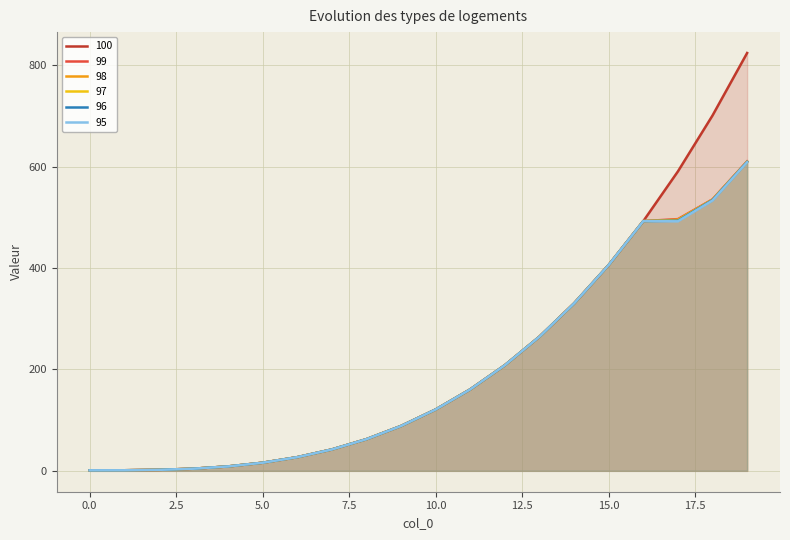

Rank the categories by 100 value from lowest to highest.

0, 1, 2, 3, 4, 5, 6, 7, 8, 9, 10, 11, 12, 13, 14, 15, 16, 17, 18, 19